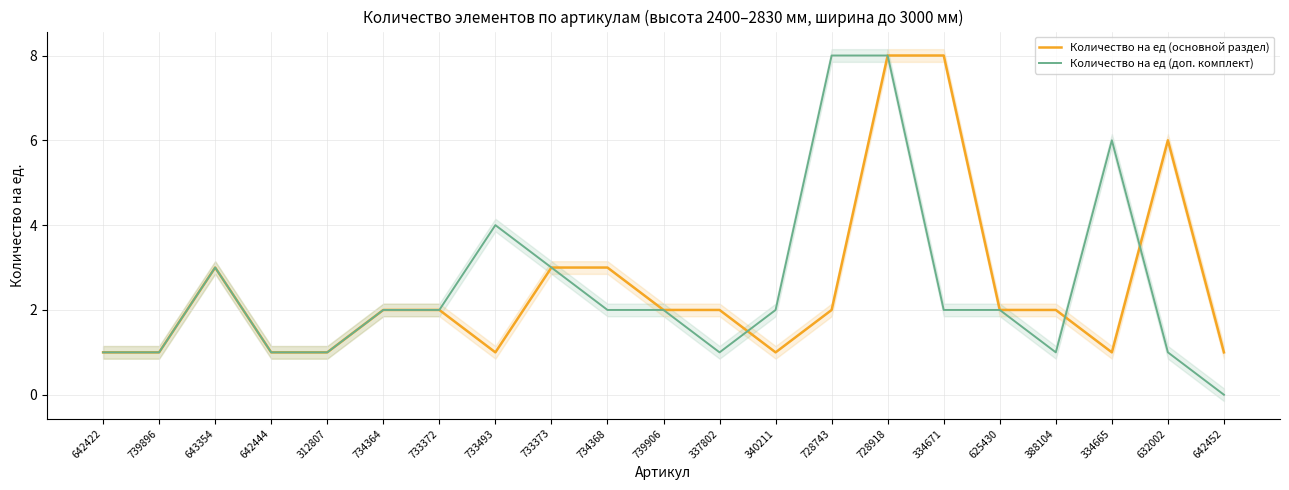

Rank the categories by Количество на ед (основной раздел) value from lowest to highest.

642422, 739896, 642444, 312807, 733493, 340211, 334665, 642452, 734364, 733372, 739906, 337802, 728743, 625430, 388104, 643354, 733373, 734368, 632002, 728918, 334671